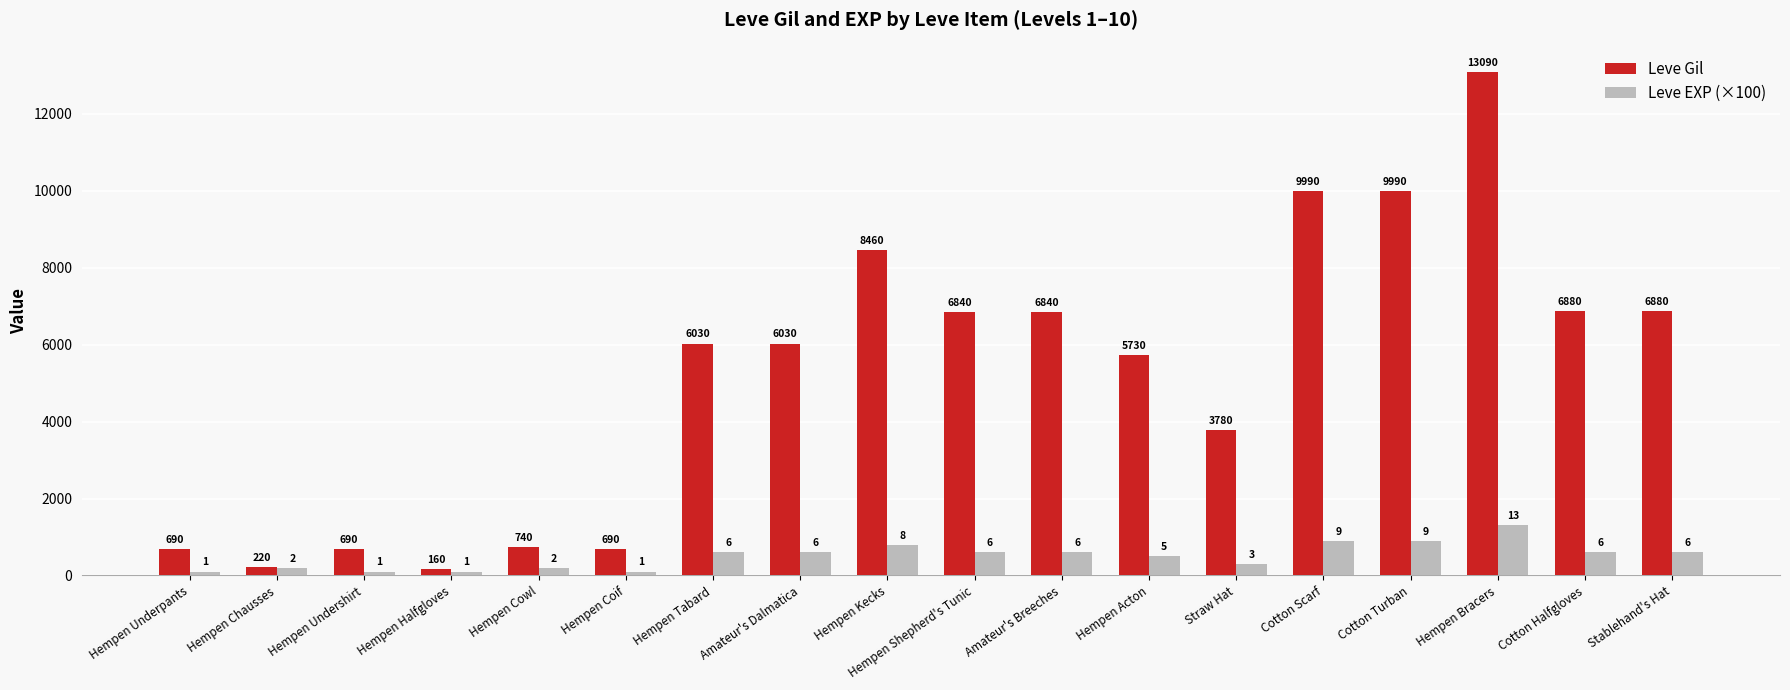

What is the value of the Leve Gil bar at the 12th from the left?

5730